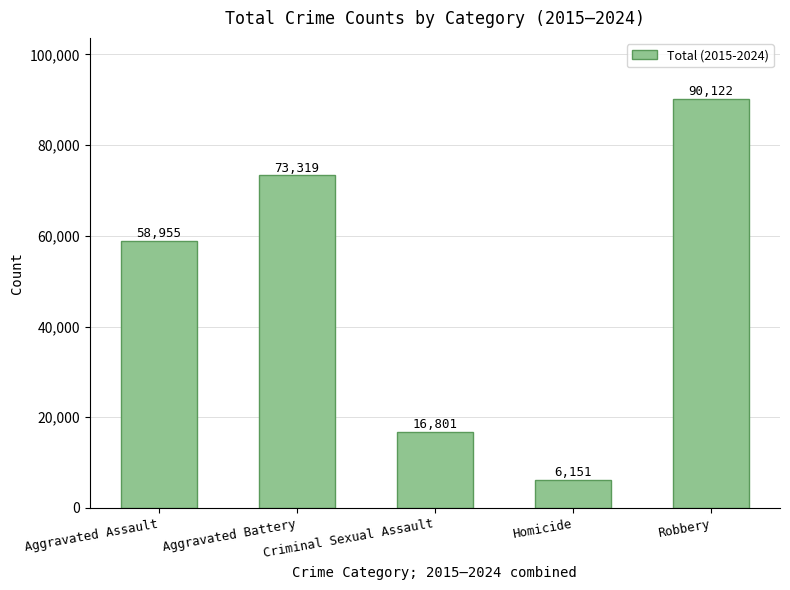

What is the greatest value displayed?

90122